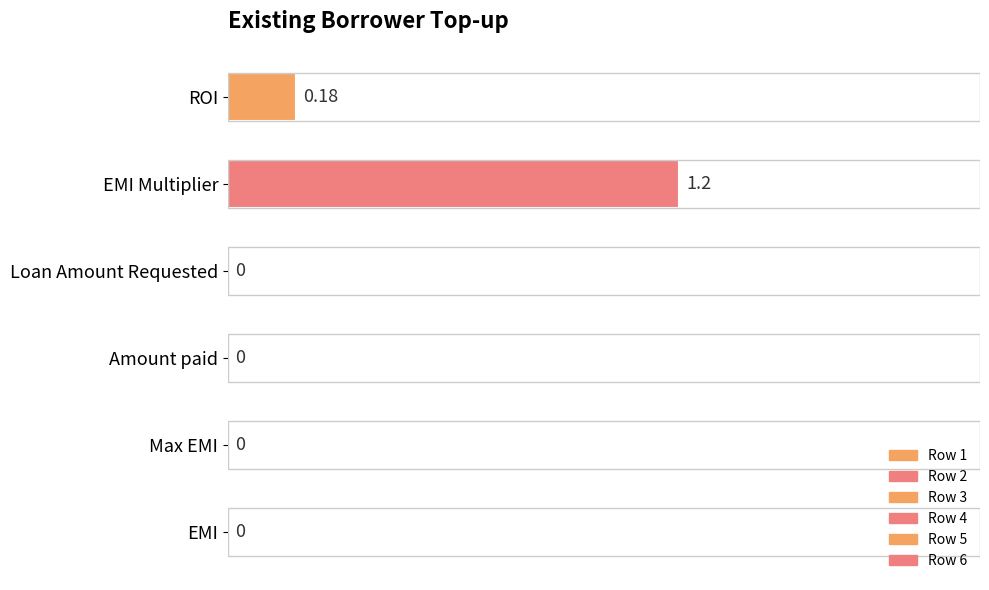

Between EMI Multiplier and Loan Amount Requested, which is larger?

EMI Multiplier